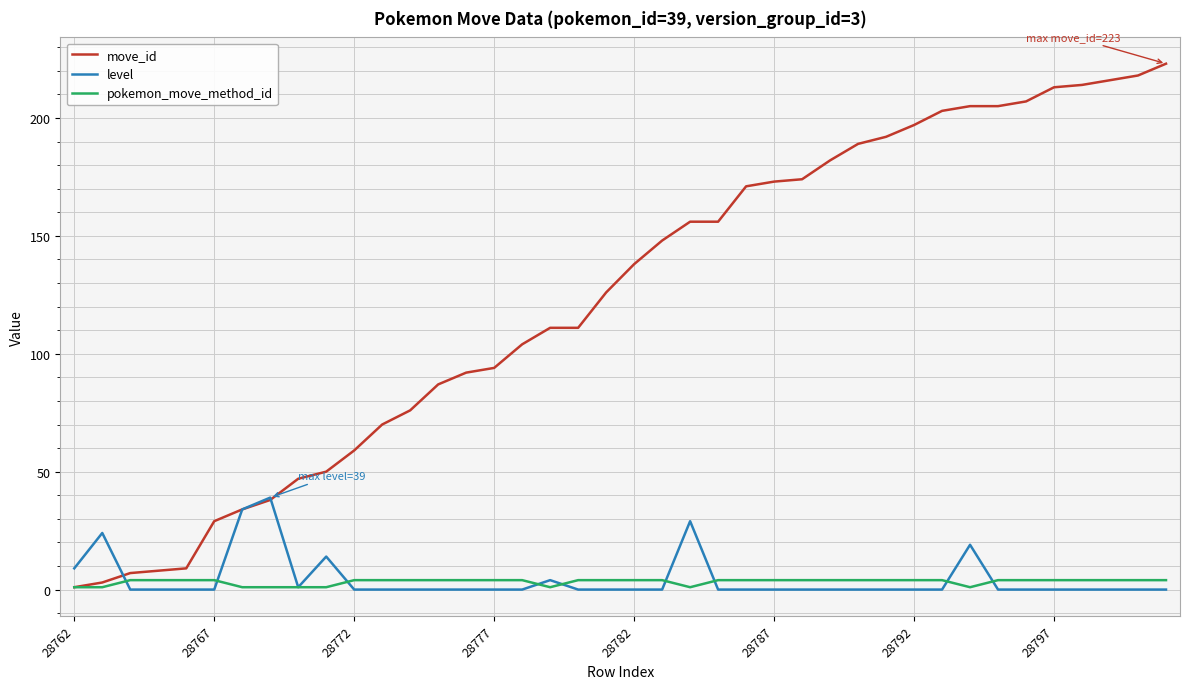

How many distinct data groups are displayed?

3